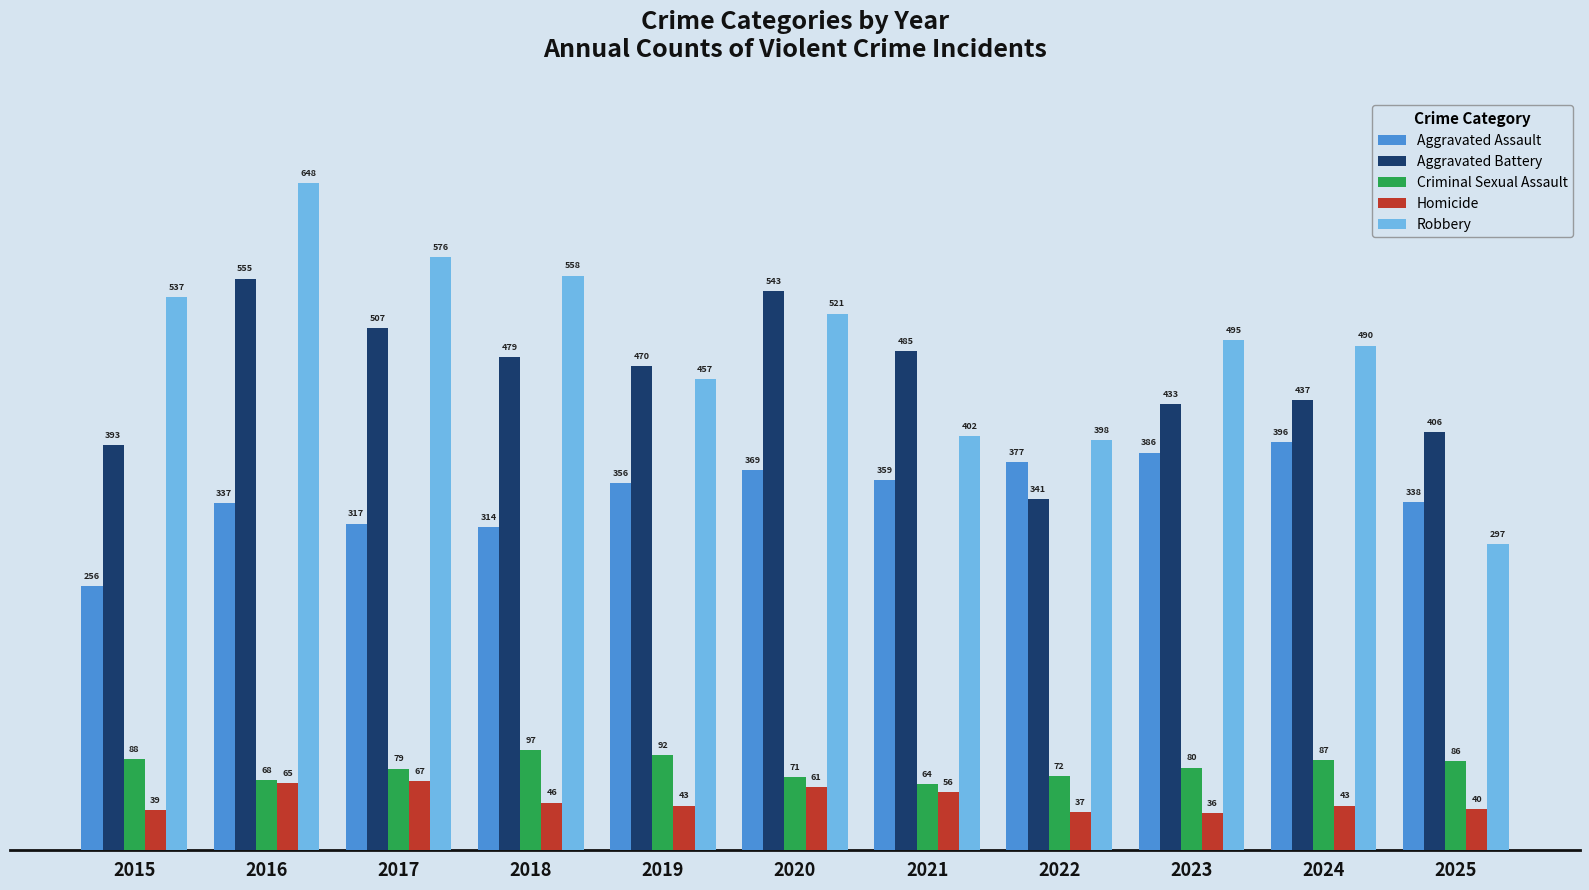

What is the sum of all Criminal Sexual Assault values?

884